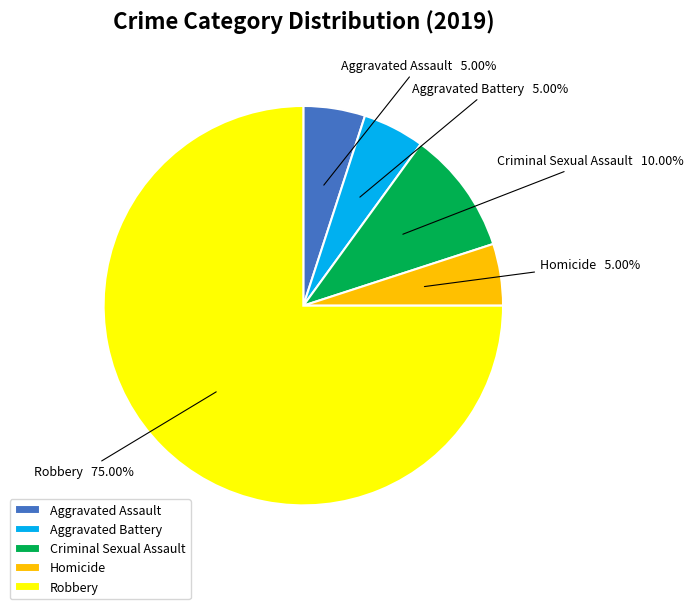

Is the sum of Criminal Sexual Assault and Aggravated Battery greater than half?

No